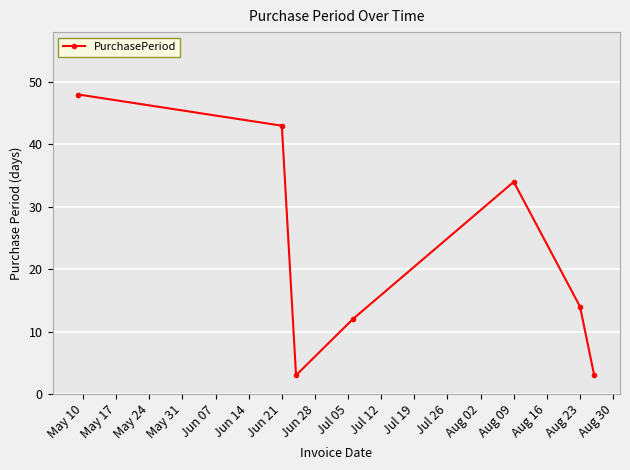

What is the difference between the maximum and minimum values?

45